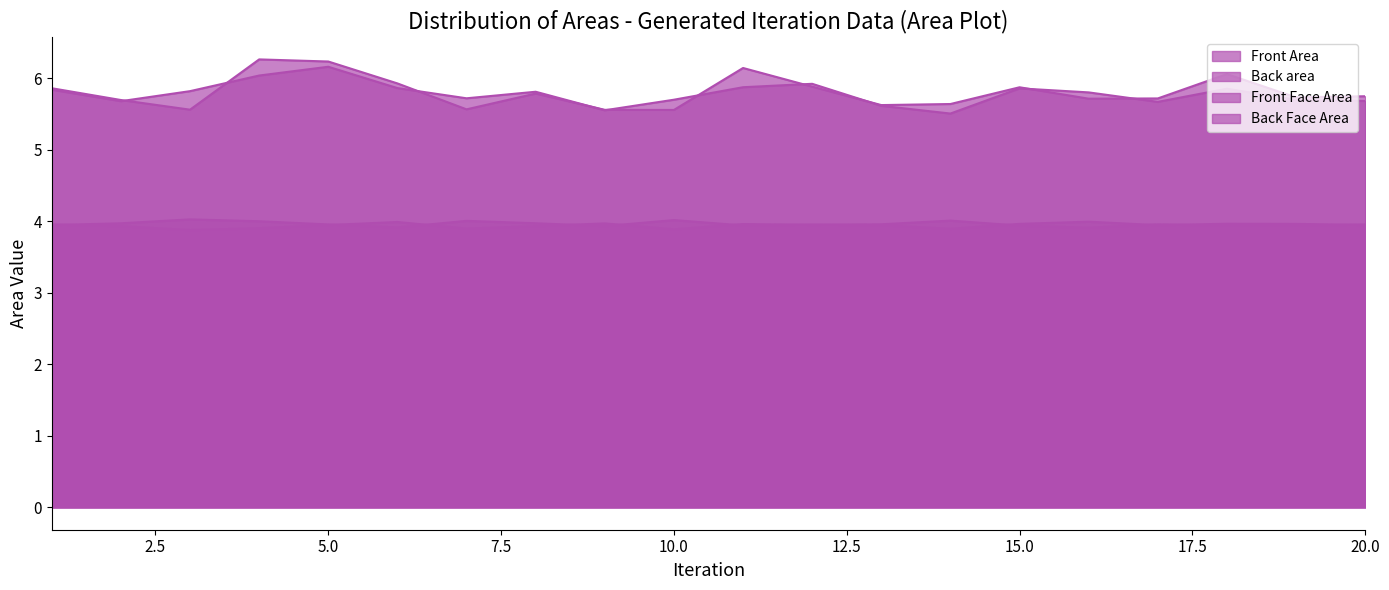

True or false: Back Face Area and Back area cross at least once.

False